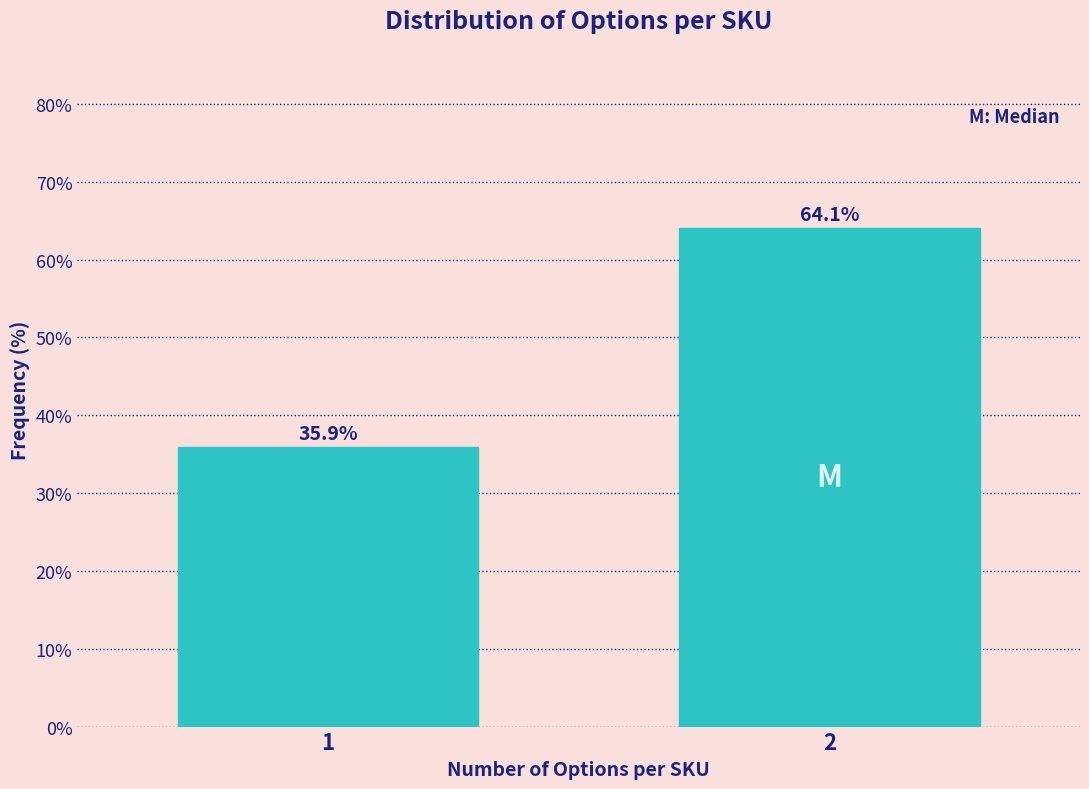

Reading left to right, transcribe all the data shown in this chart.

35.9	64.1